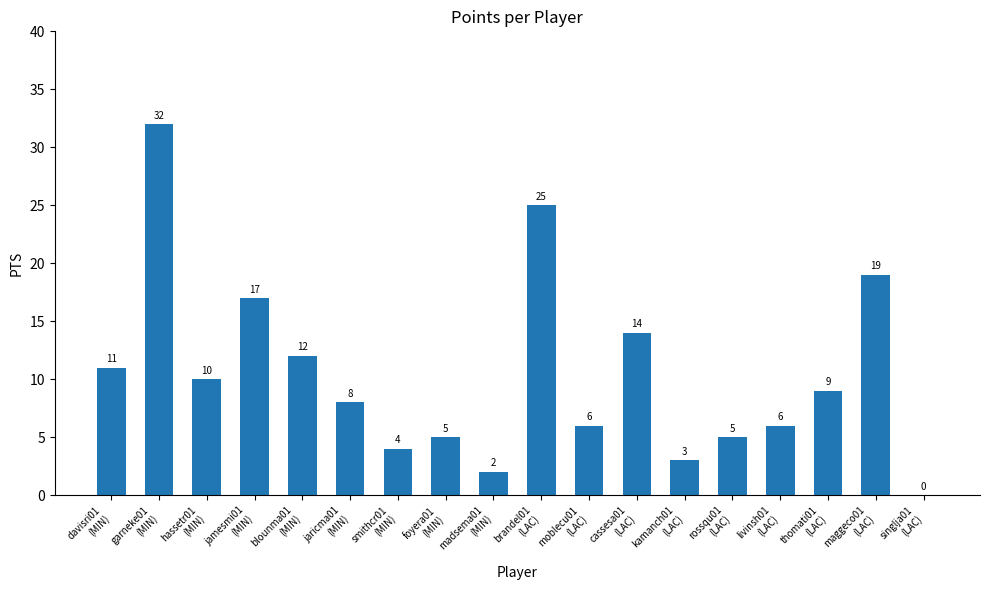

What is the maximum value shown in the chart?

32